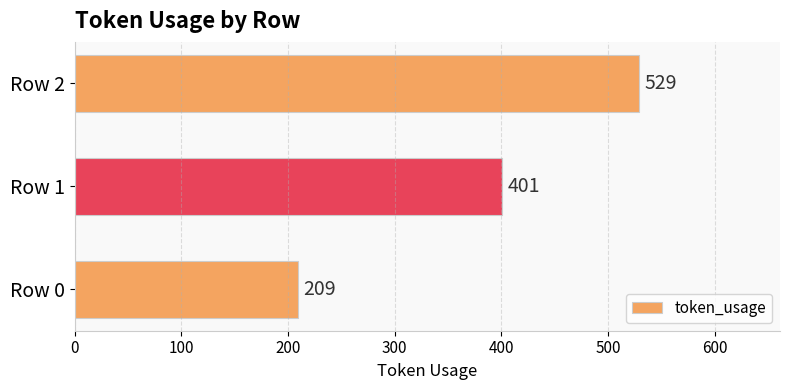

How many distinct data groups are displayed?

1